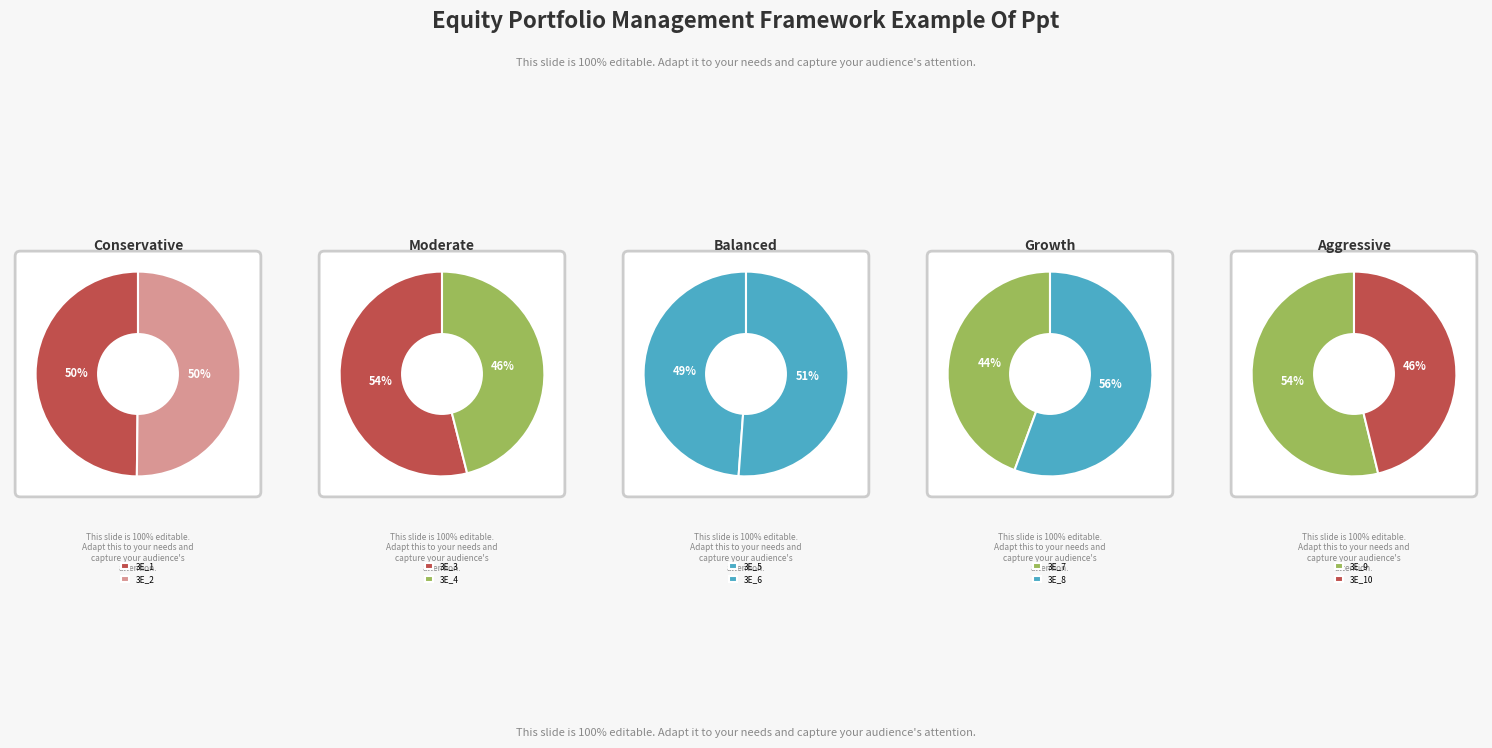

What is the ratio of the value at IFN3_15_758_A_3E_3_IFN3 to the value at IFN3_15_758_A_3E_1_IFN3?

1.1